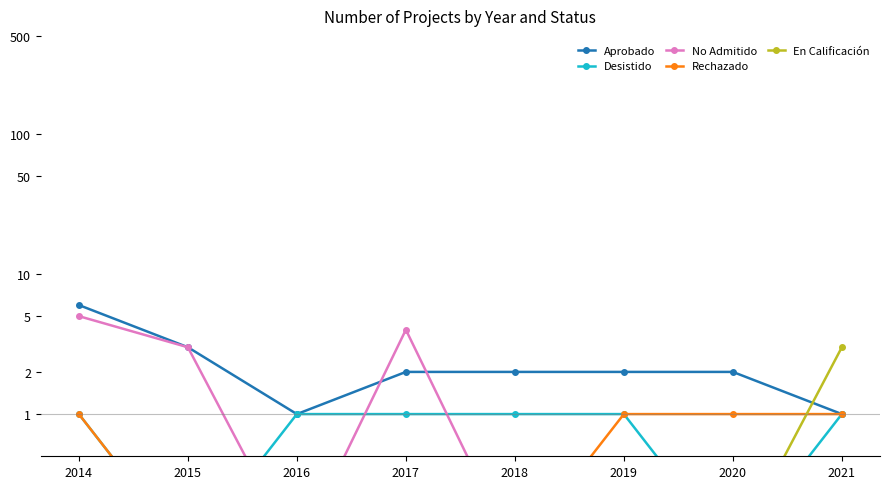

What is the maximum value for No Admitido?

5.0